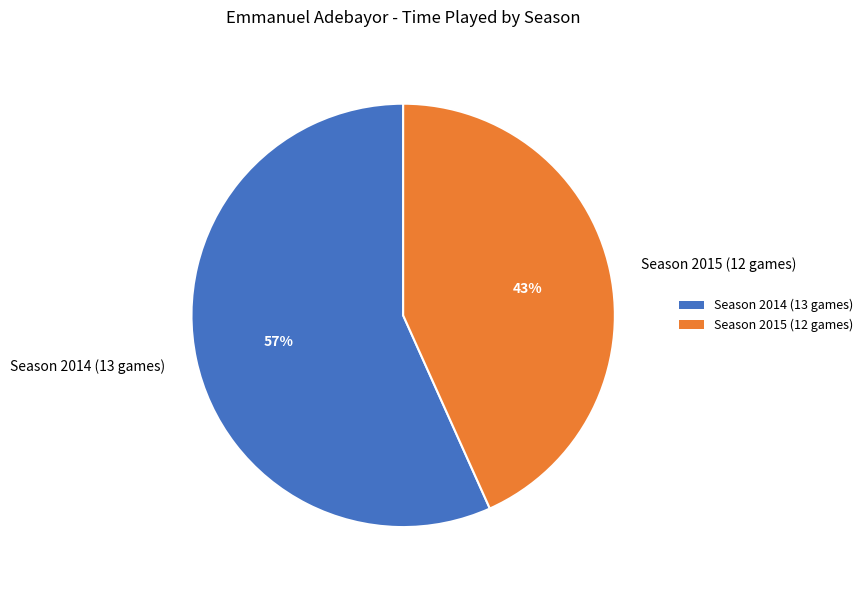

What percentage is the Season 2014 (13 games) slice, to the nearest percent?

57%